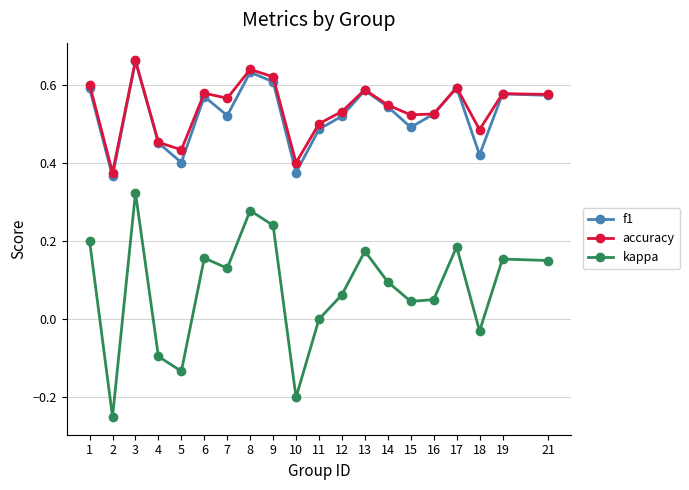

The accuracy series shows 0.5 at 15. True or false?

True